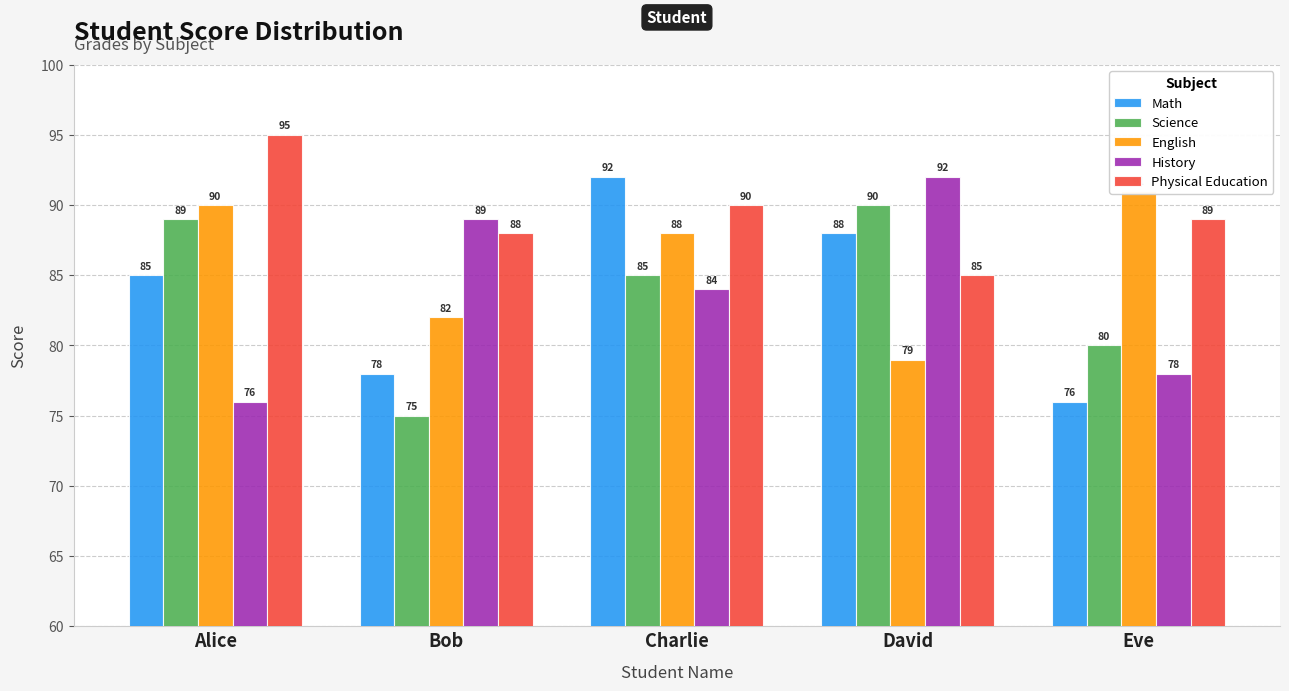

Which series has the largest total across all categories?

Physical Education